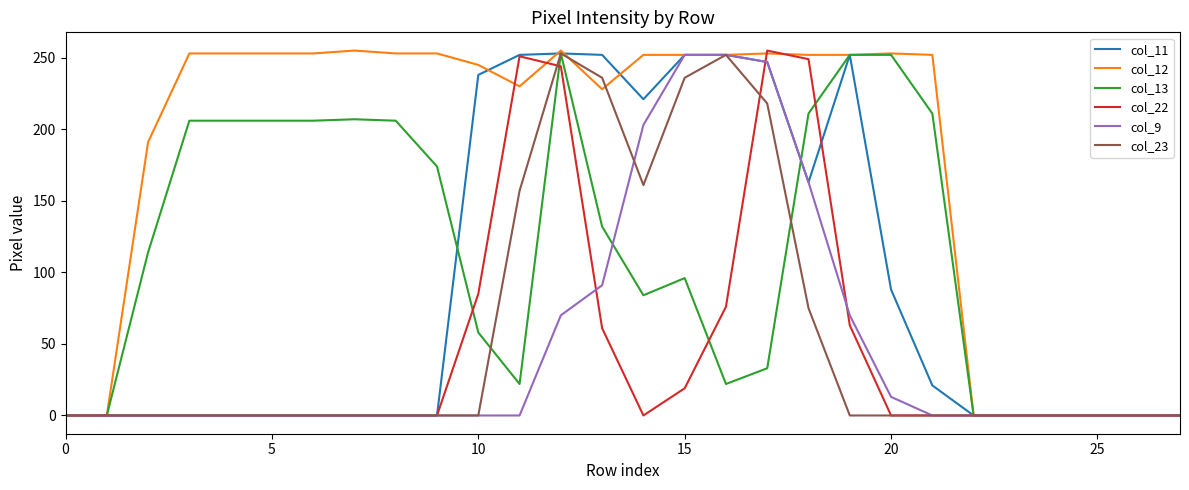

What is the maximum value for col_9?

252